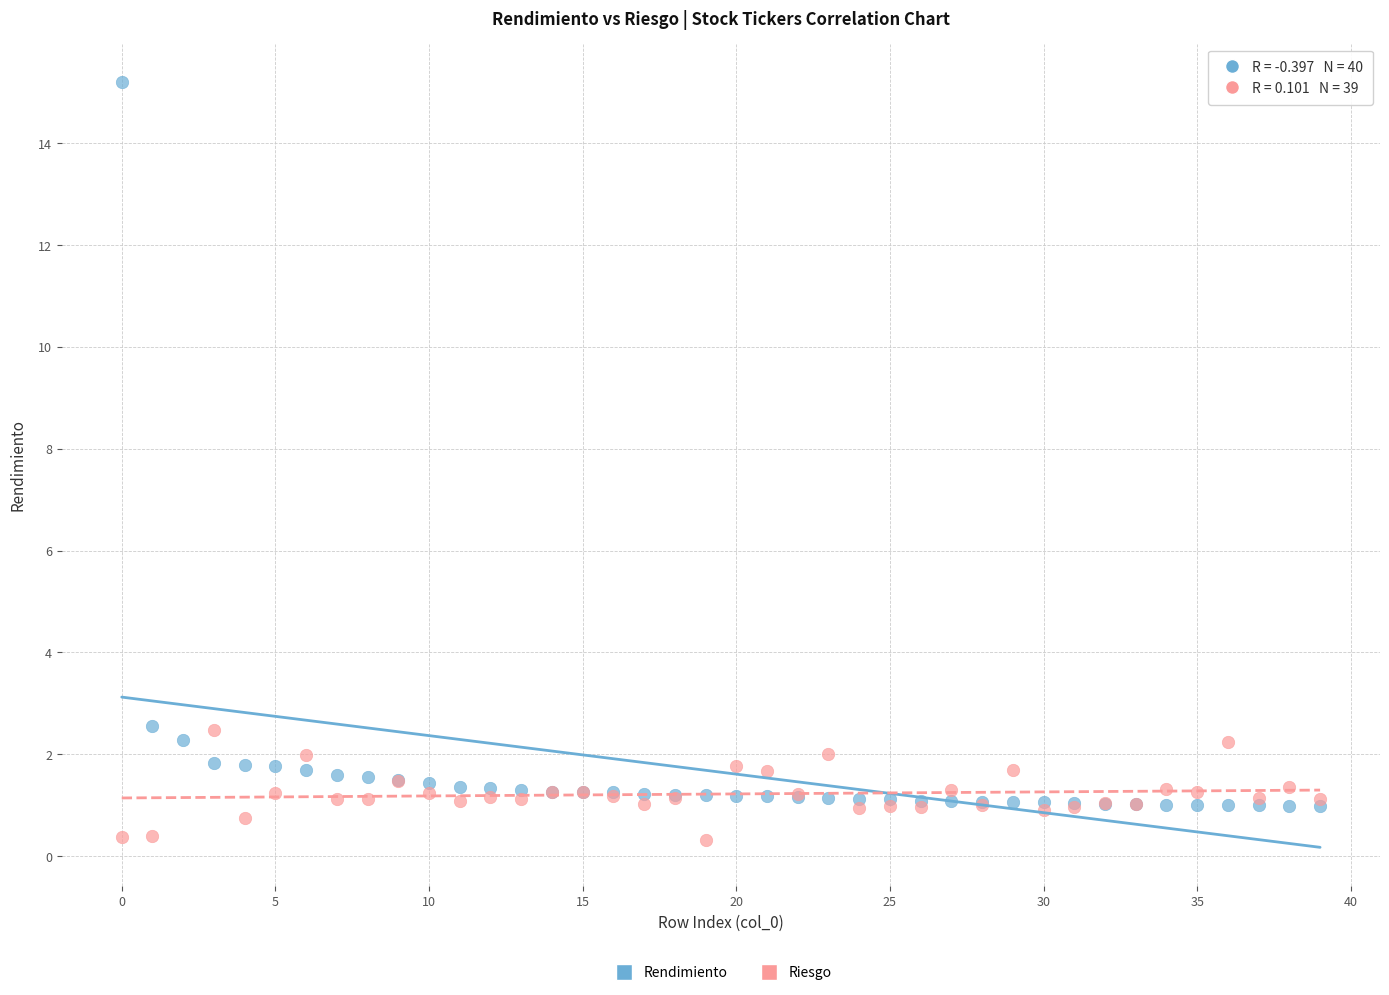

Which series contains the highest Y value?

Rendimiento